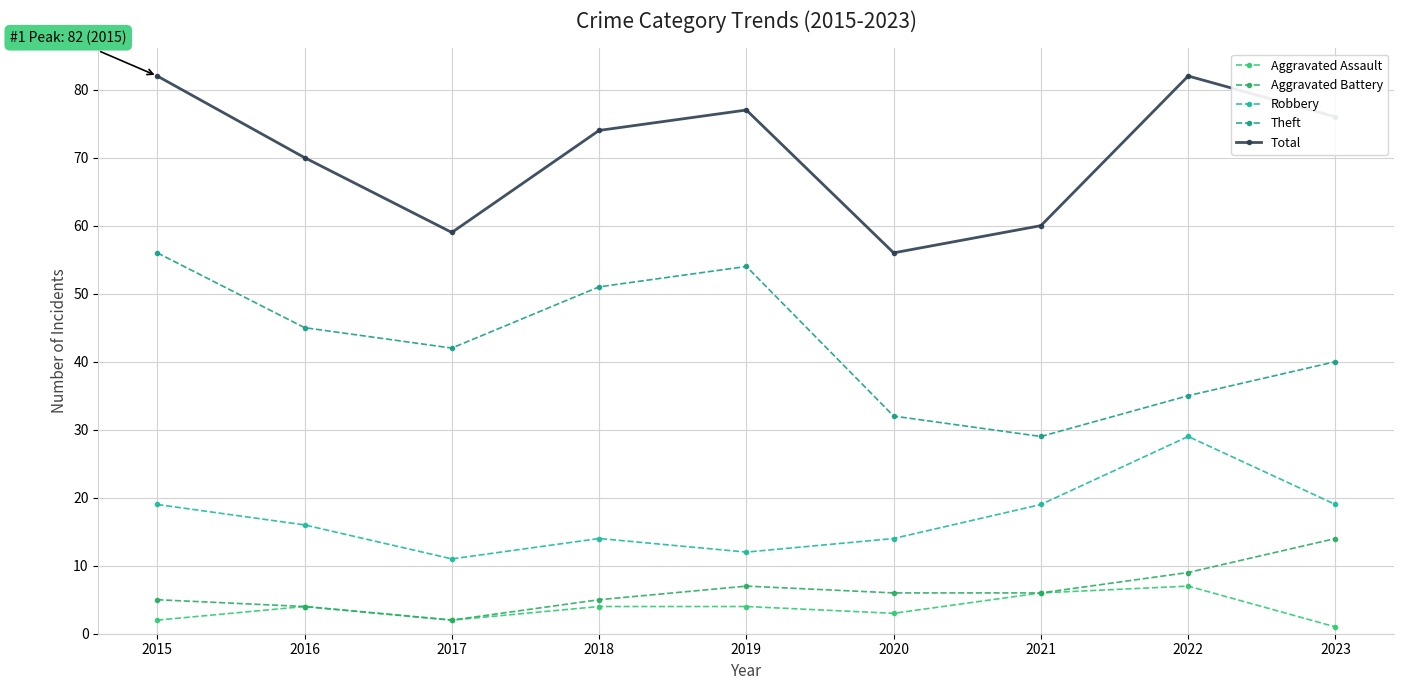

Which category has the lowest value across all series?

2023